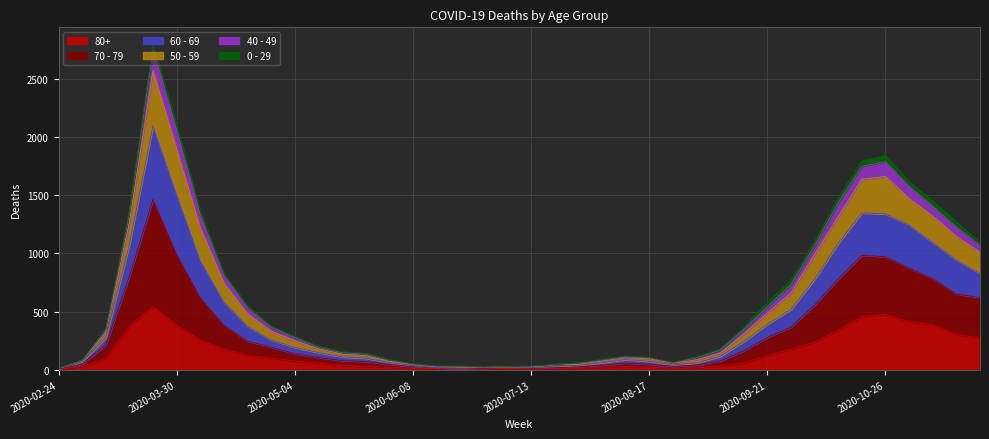

What is the sum of all 60 - 69 values?

24331